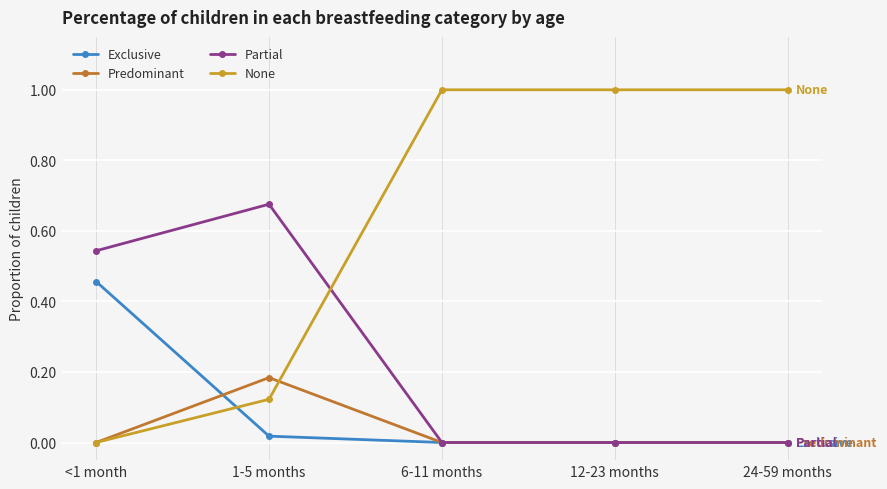

What is the total value across all series at 24-59 months?

1.0